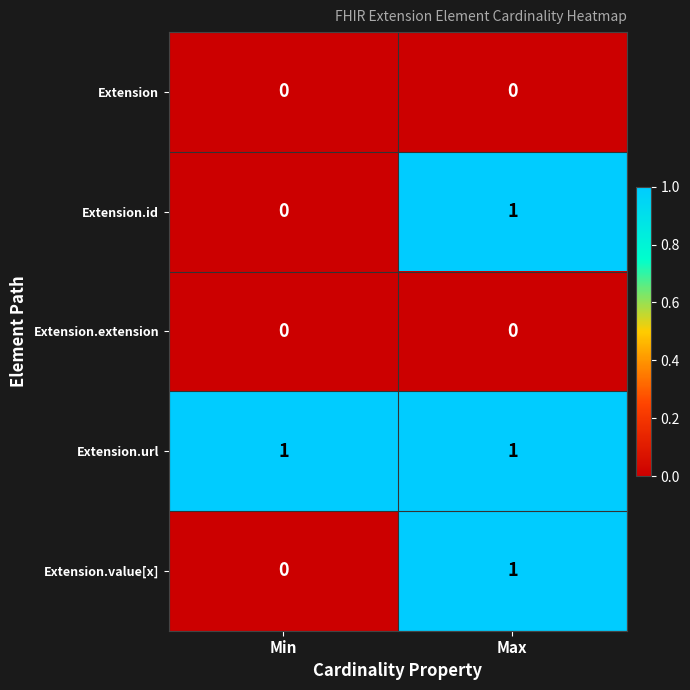

At which label is Extension.value[x] closest to 0?

Min